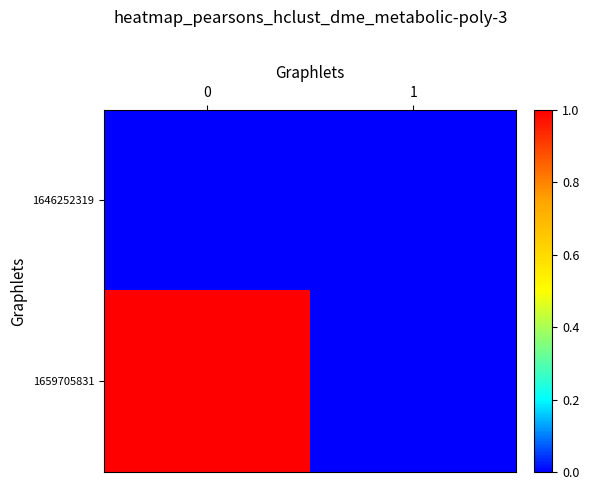

At how many categories does at least one series exceed 0?

1